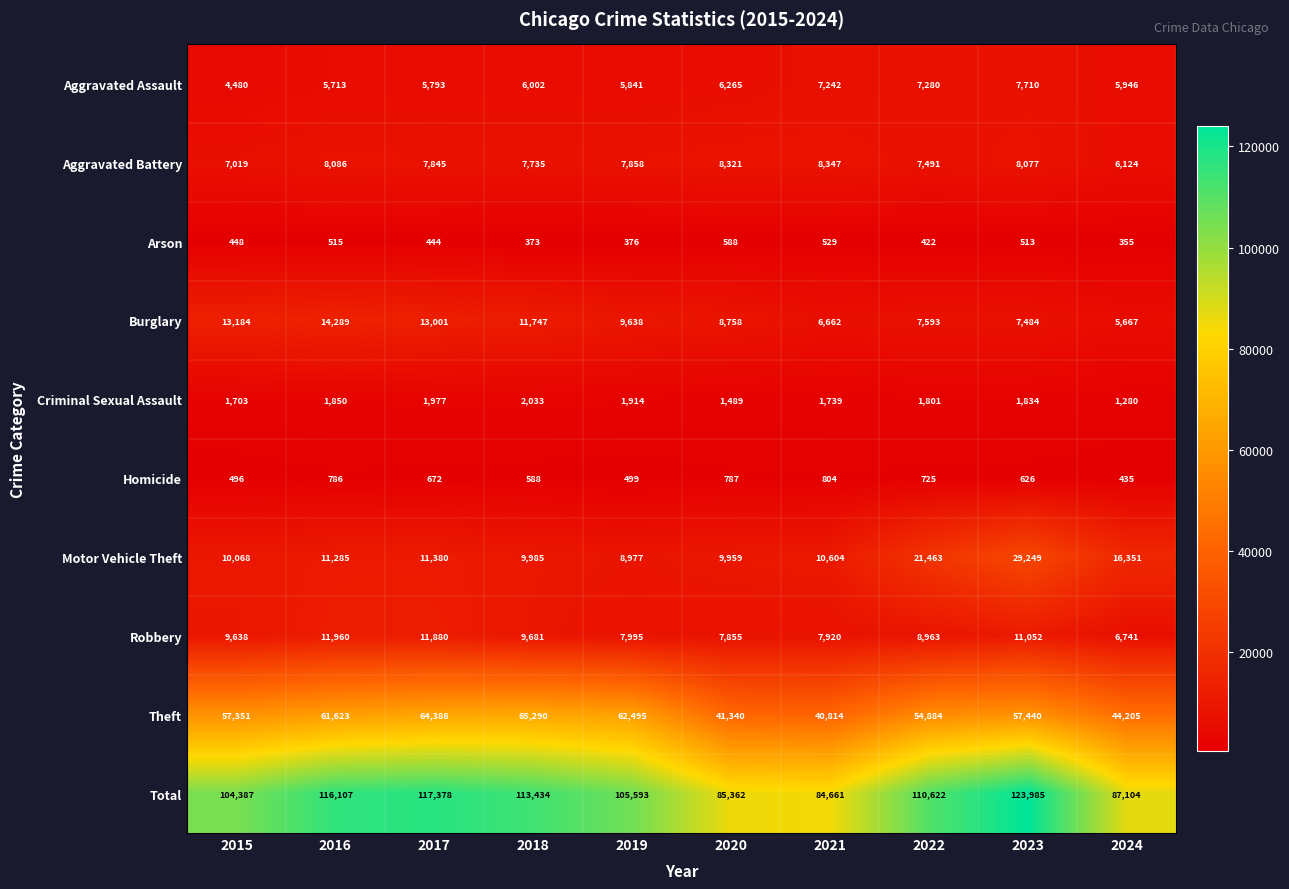

List the series in order of their peak value, lowest first.

Arson, Homicide, Criminal Sexual Assault, Aggravated Assault, Aggravated Battery, Robbery, Burglary, Motor Vehicle Theft, Theft, Total